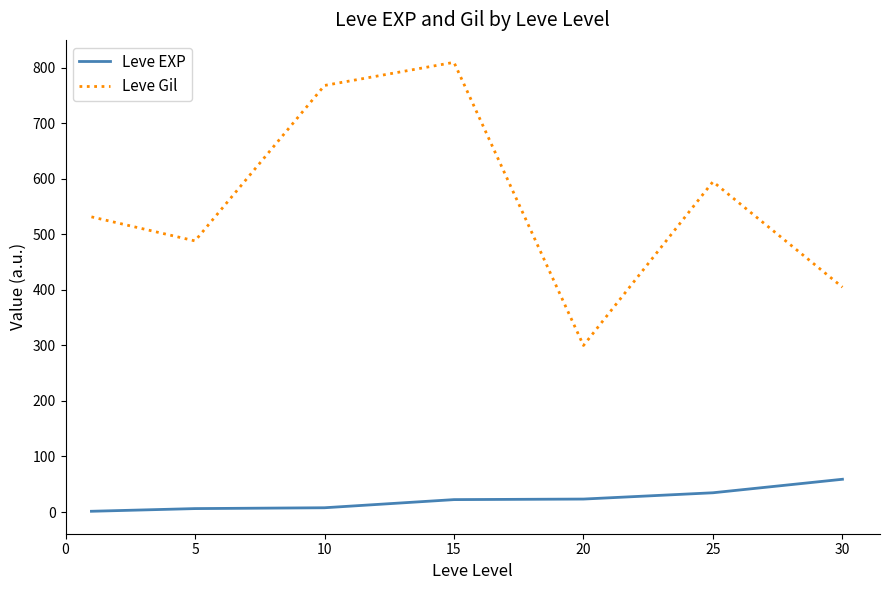

Which series has the largest total across all categories?

Leve Gil